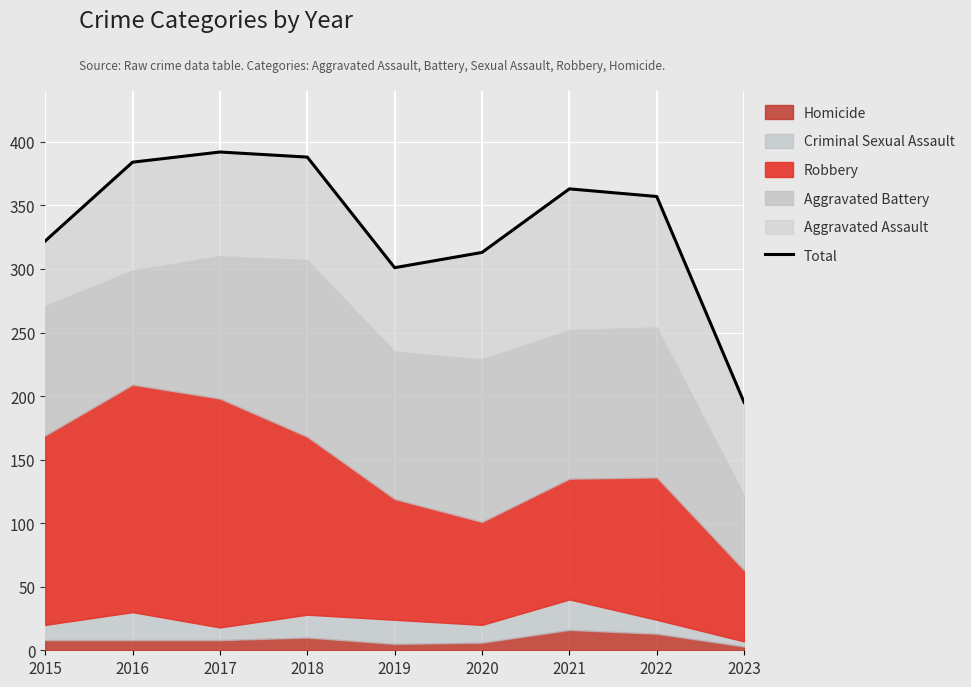

How many interior local peaks (higher than both neighbors) does the data have?

2